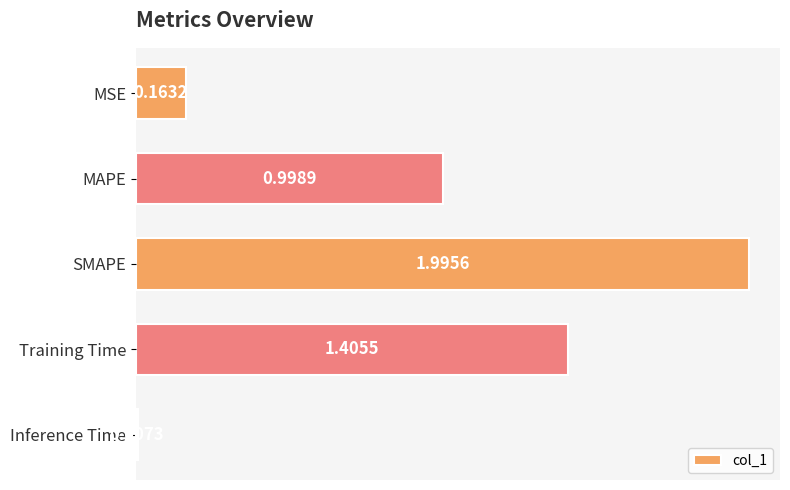

At which label is the value closest to 1?

MAPE